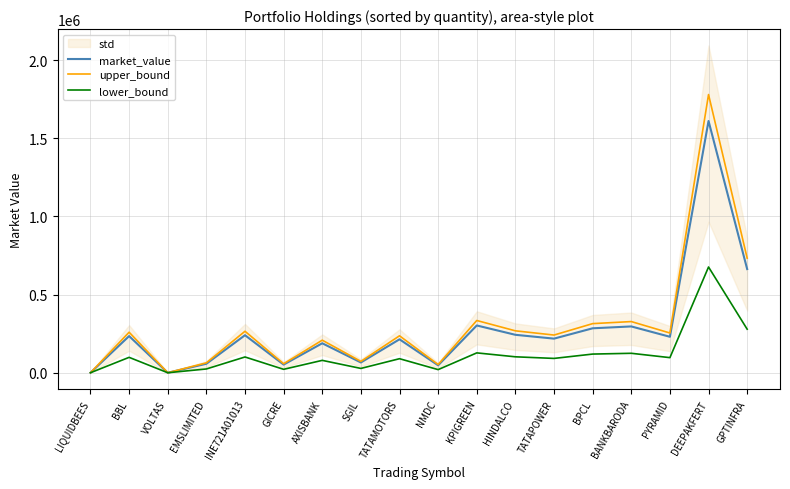

Is it true that market_value equals 242674.8 at HINDALCO?

True